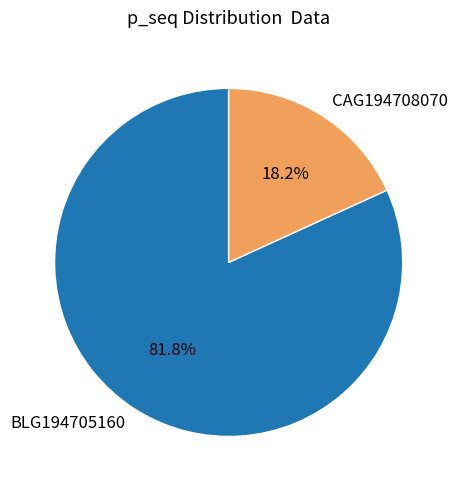

Which category has the smallest portion of the pie?

CAG194708070